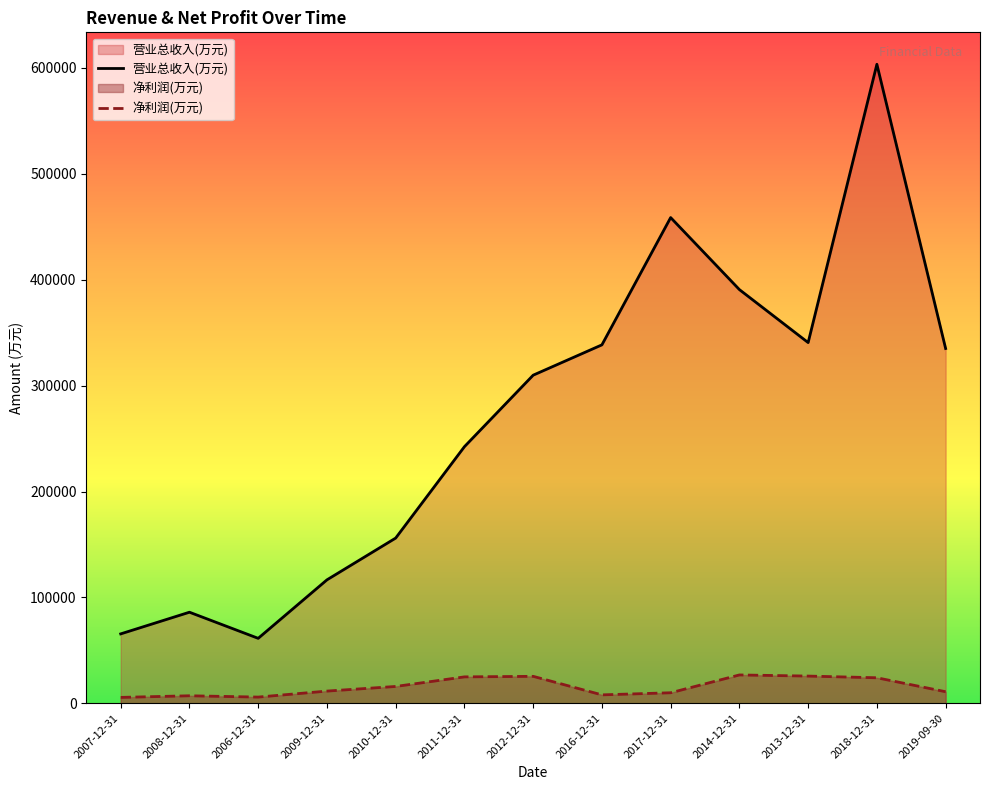

Which series has the largest range (max minus min)?

营业总收入(万元)